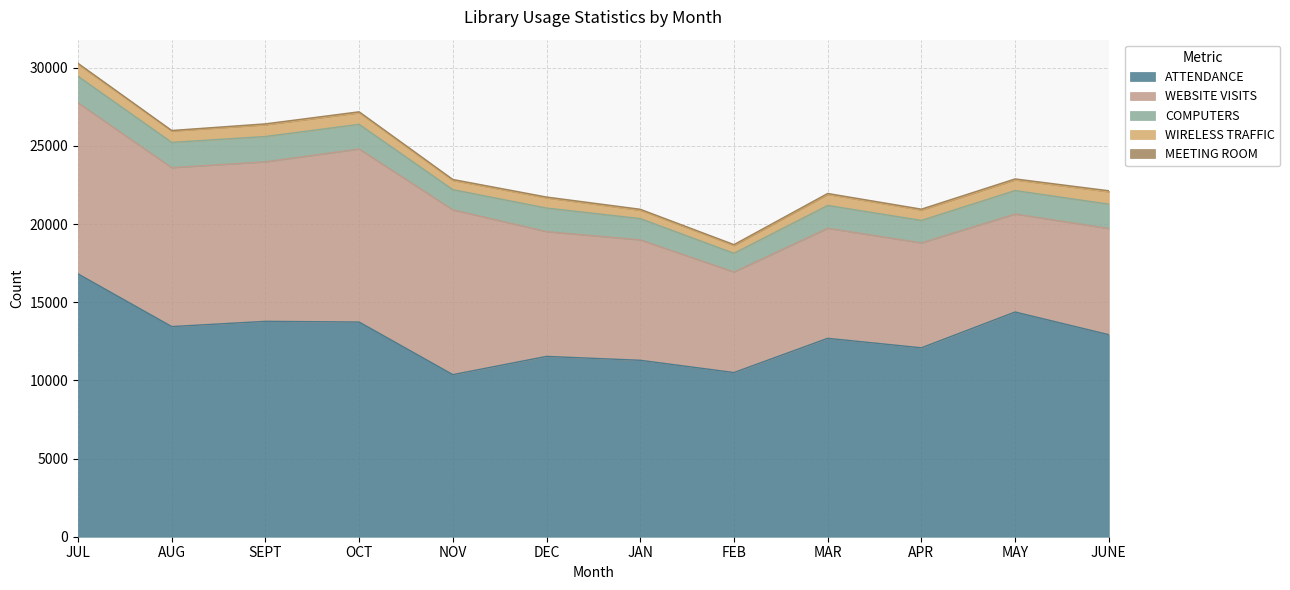

What is the label of the 11th point from the right?

AUG